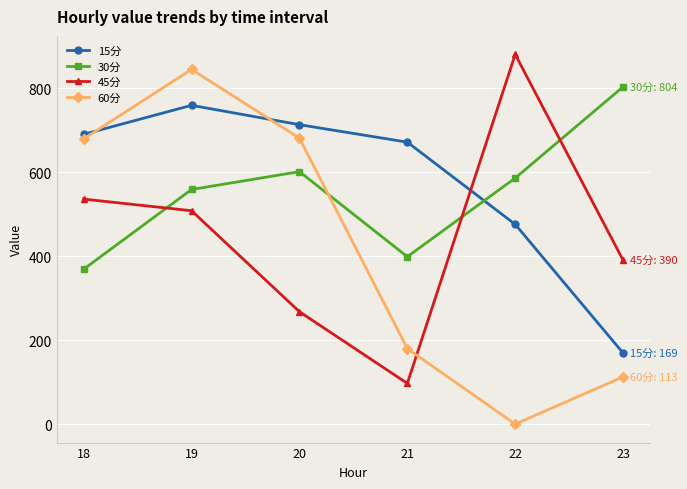

What is the difference between the maximum and minimum values in the 45分 series?

783.7